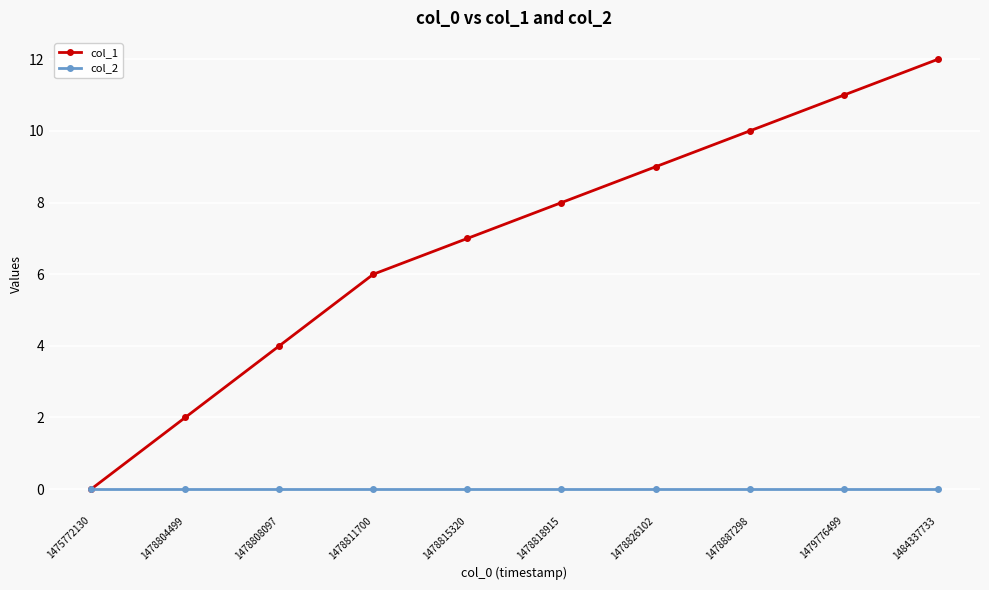

Reading left to right, list all the values displayed in this chart.

col_1: 1475772130=0	1478804499=2	1478808097=4	1478811700=6	1478815320=7	1478818915=8	1478826102=9	1478887298=10	1479776499=11	1484337733=12
col_2: 1475772130=0	1478804499=0	1478808097=0	1478811700=0	1478815320=0	1478818915=0	1478826102=0	1478887298=0	1479776499=0	1484337733=0